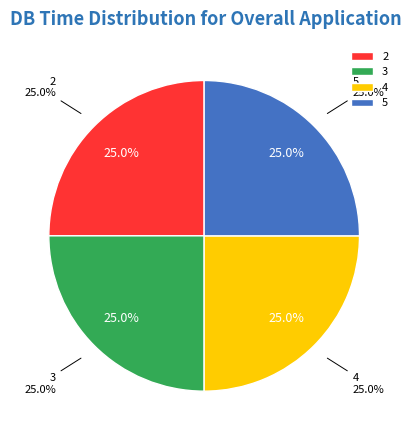

Is it true that 1 is 0% of the pie?

True